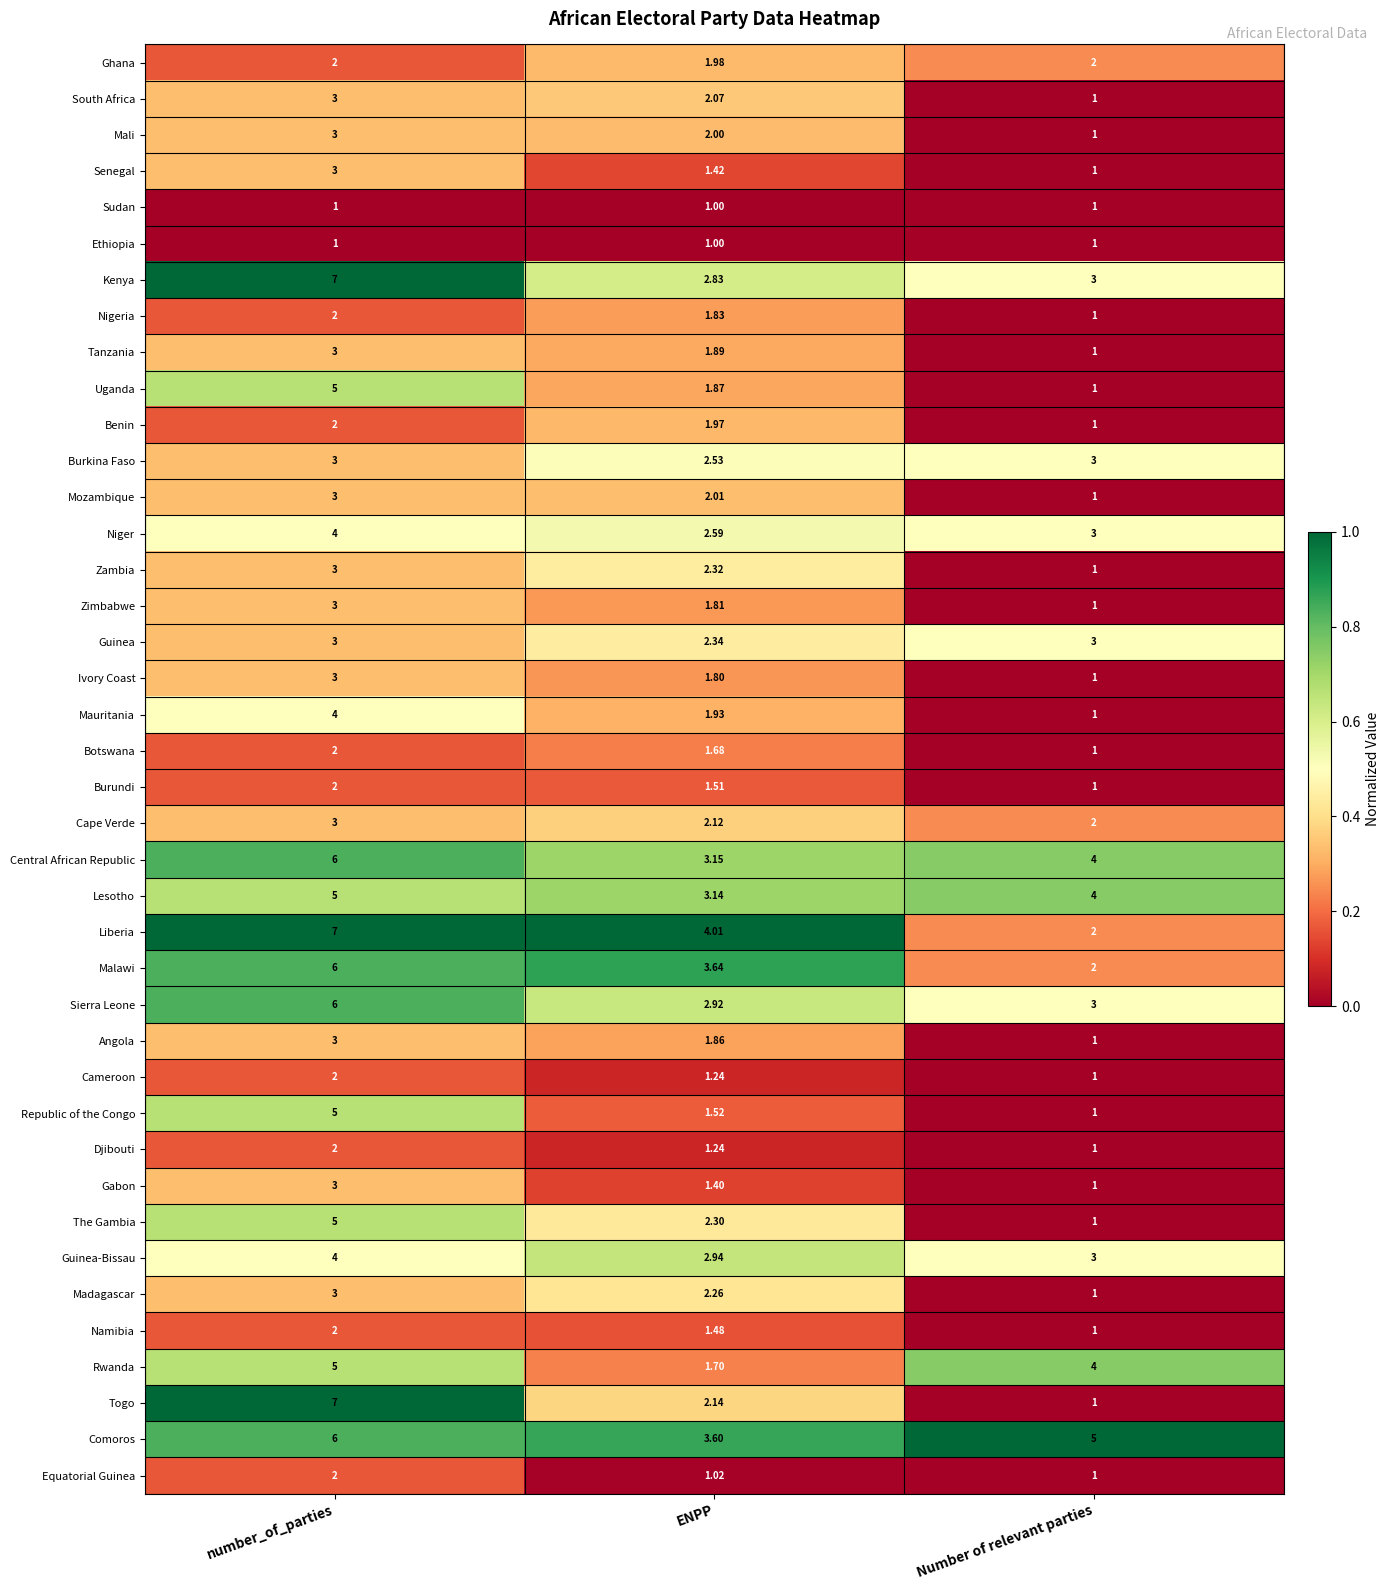

At which category is the sum across all series the highest?

number_of_parties